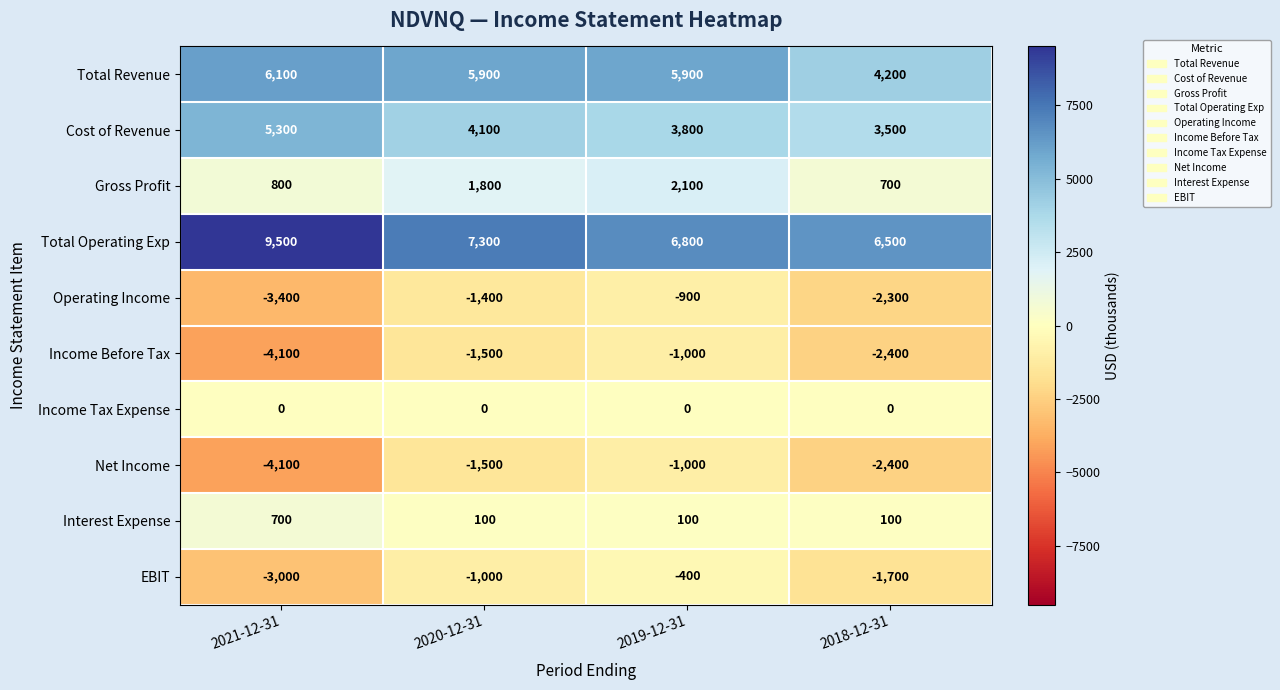

Which series has the largest total across all categories?

Total Operating Exp